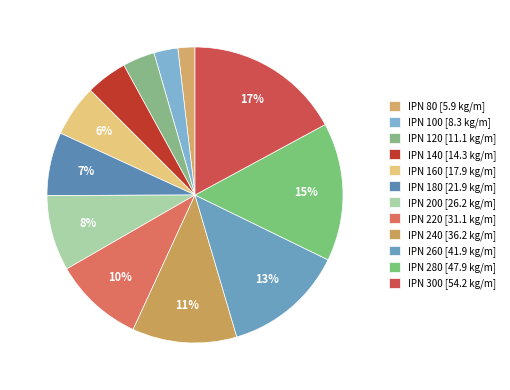

Count the number of slices in the pie.

12